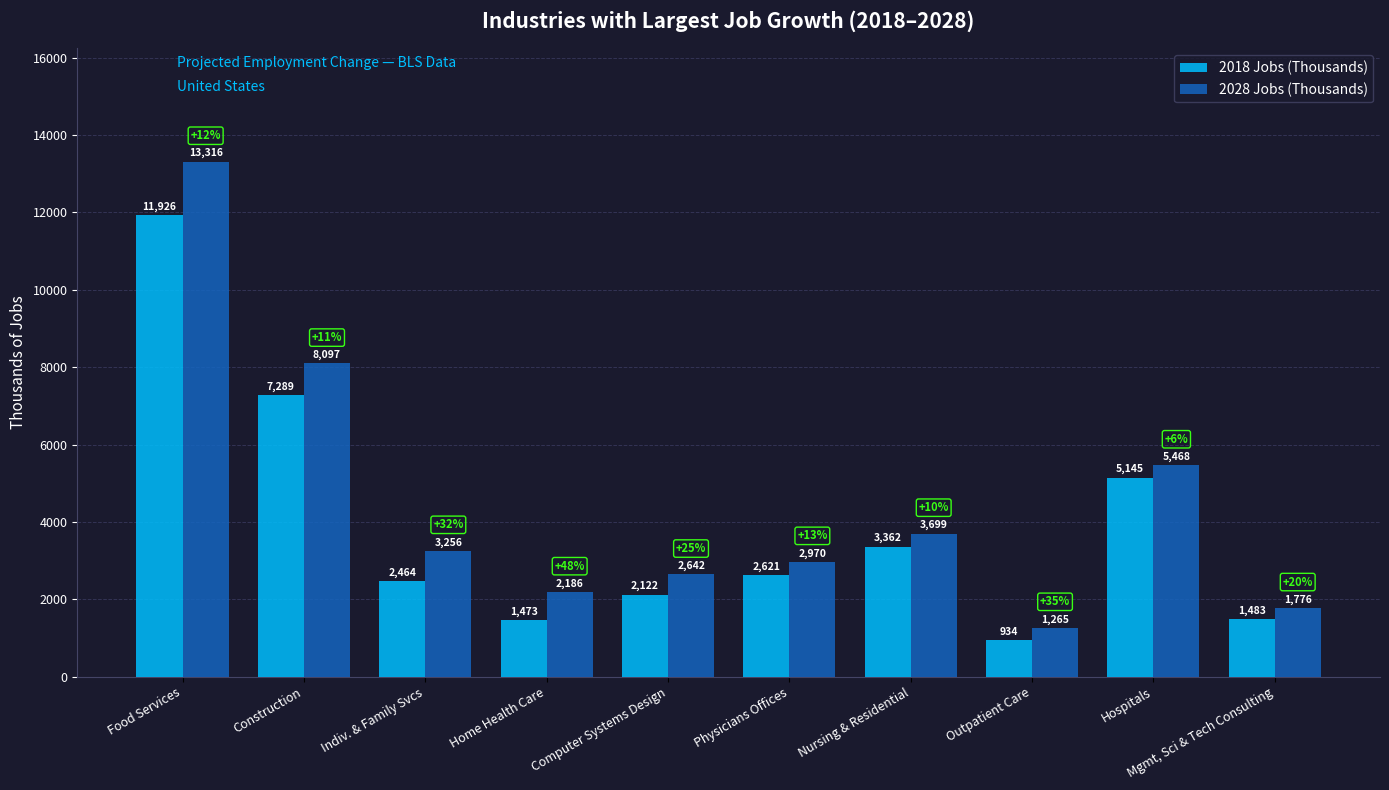

How many values in the 2018 Jobs (Thousands) series exceed 2620?

5